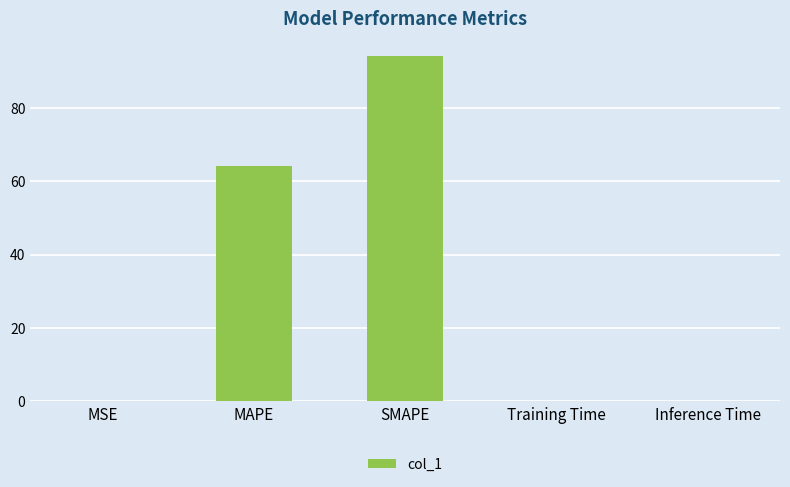

The chart shows a value of 64.0 at MAPE. True or false?

True